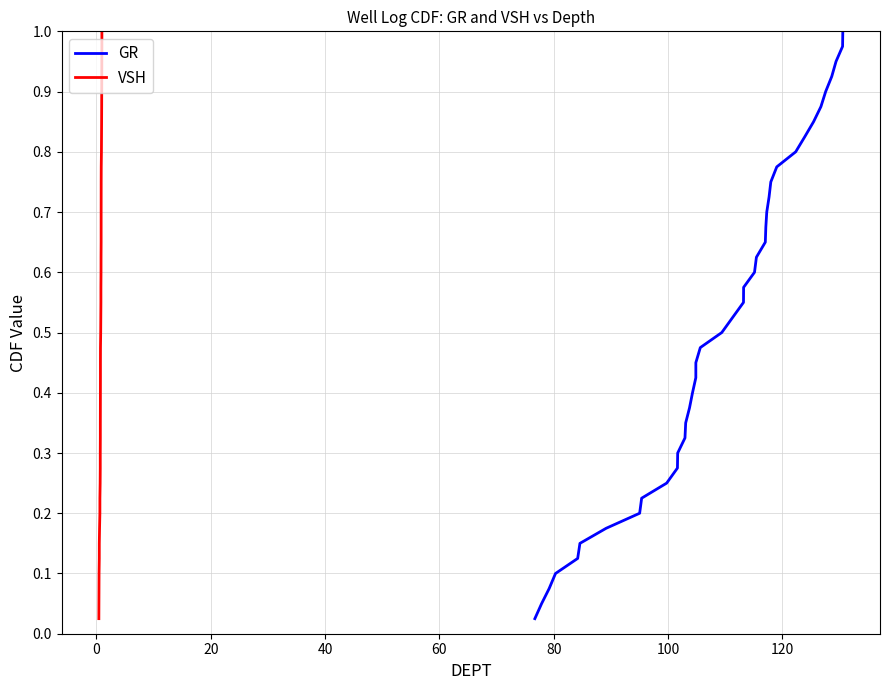

The value of VSH at 34 is 1.4. True or false?

False